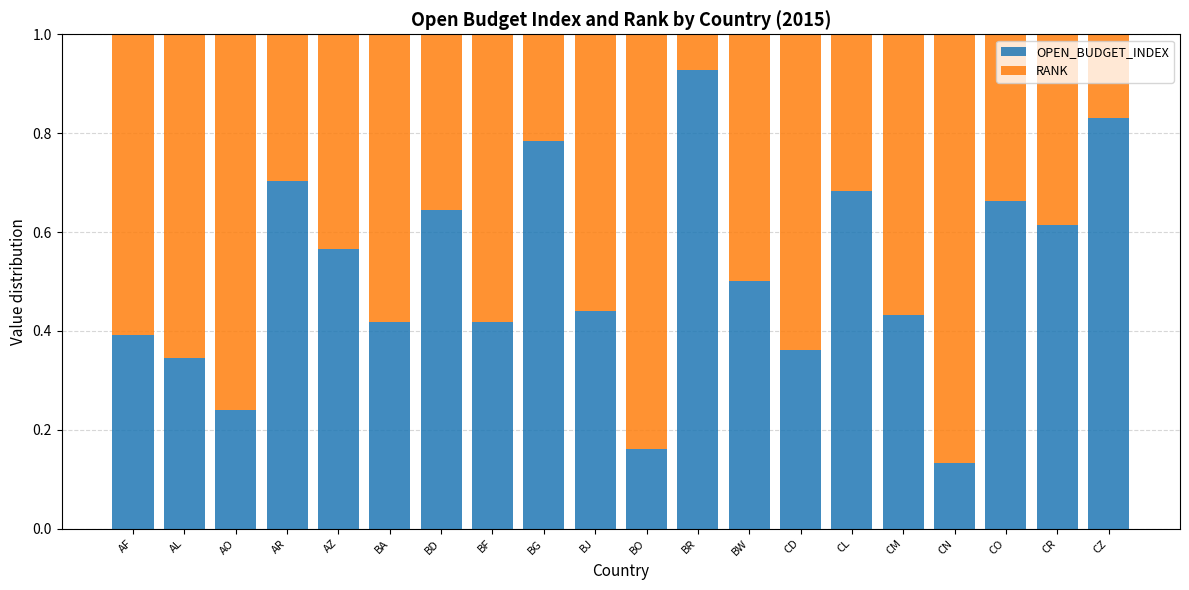

Which category has the highest value in the OPEN_BUDGET_INDEX series?

BR